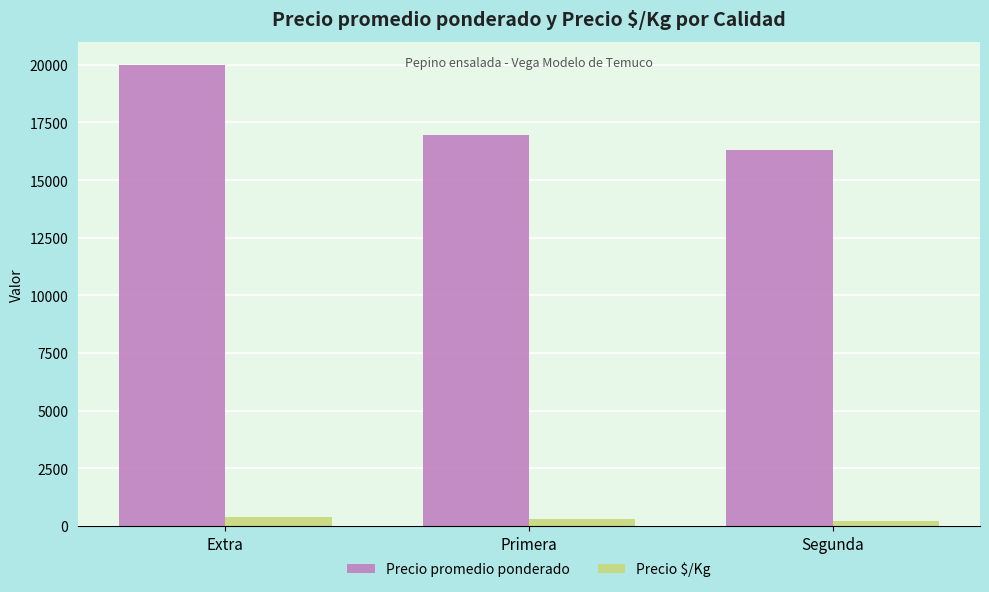

Which series has the widest spread of values?

Precio promedio ponderado